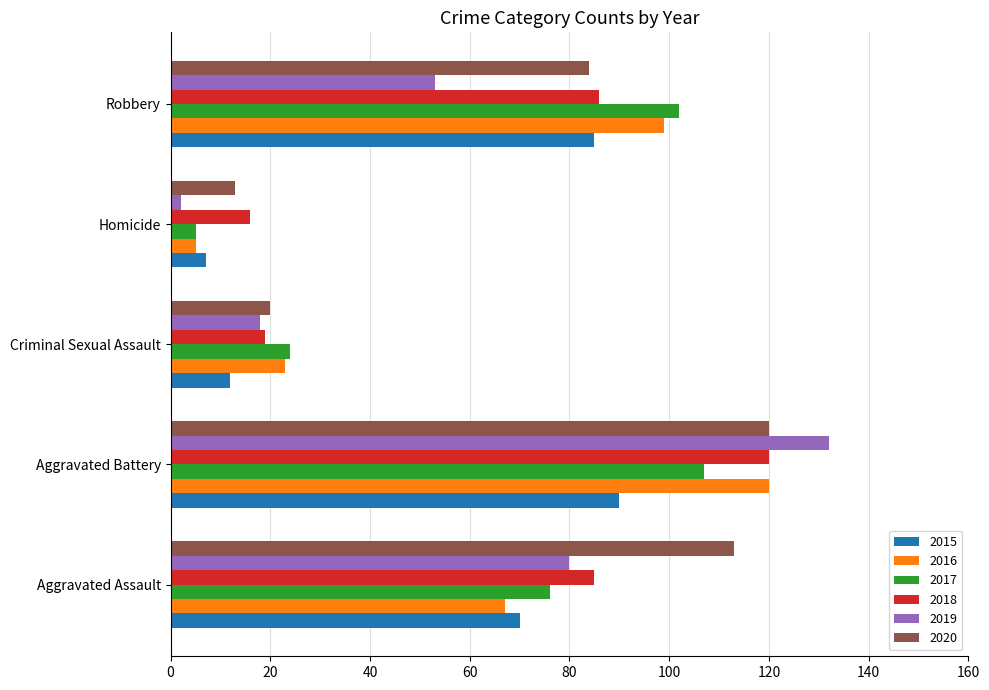

What is the average value of the 2017 series?

63